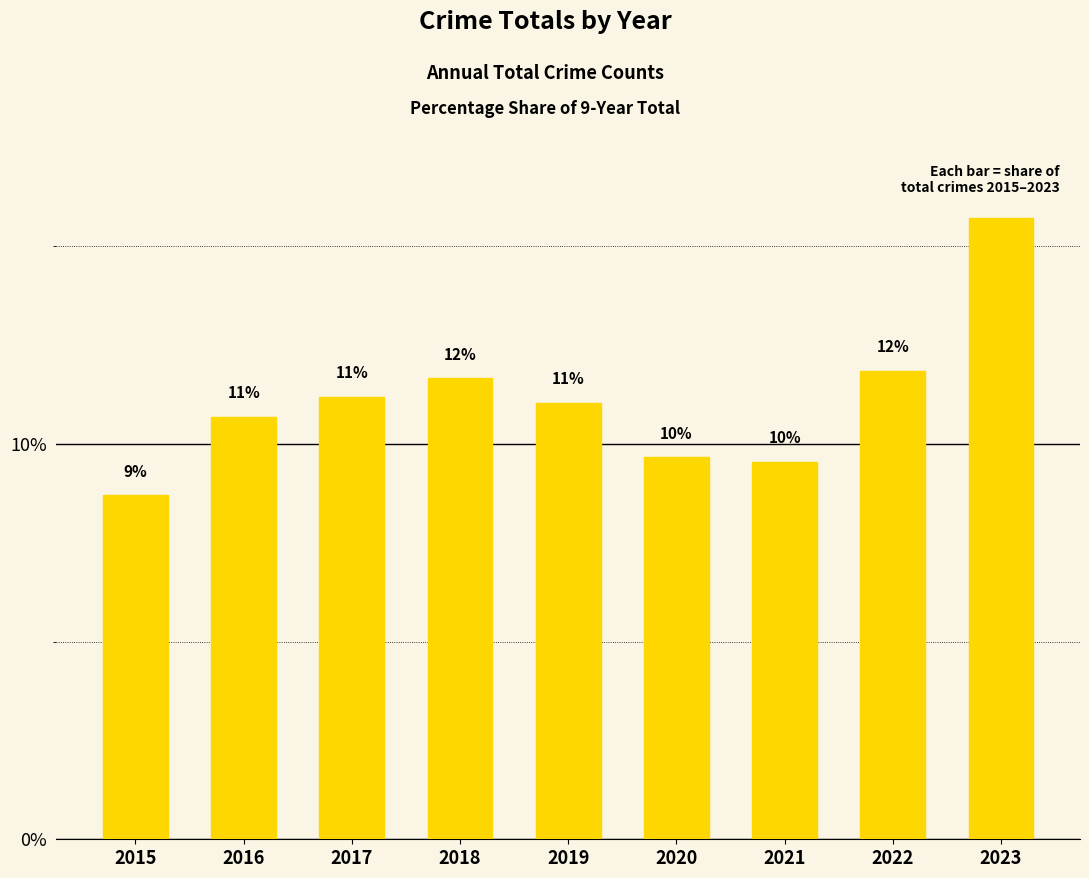

Which category has the highest value across all series?

2023